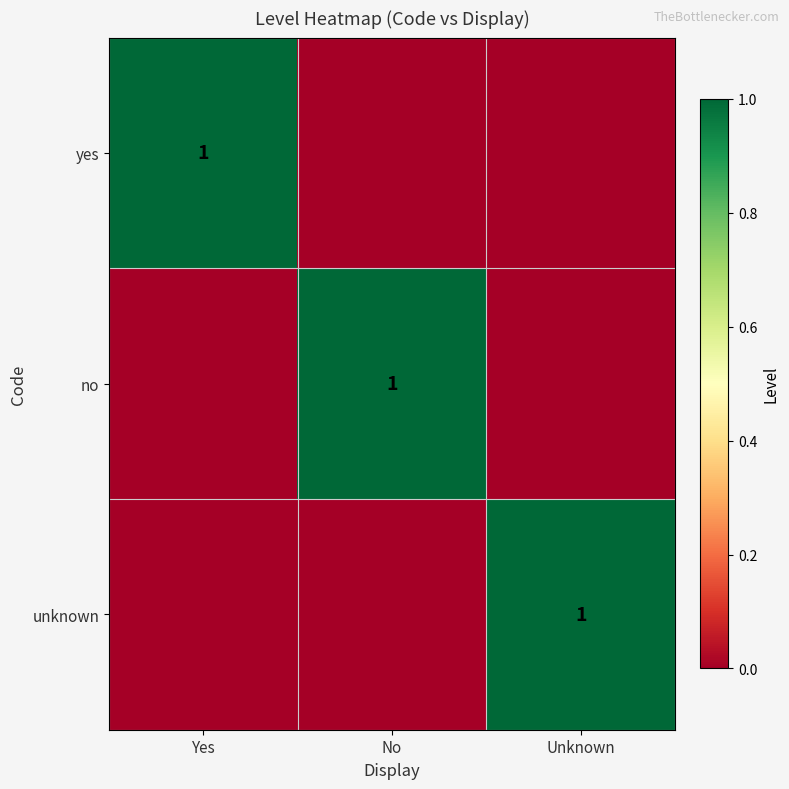

What is the greatest value displayed?

1